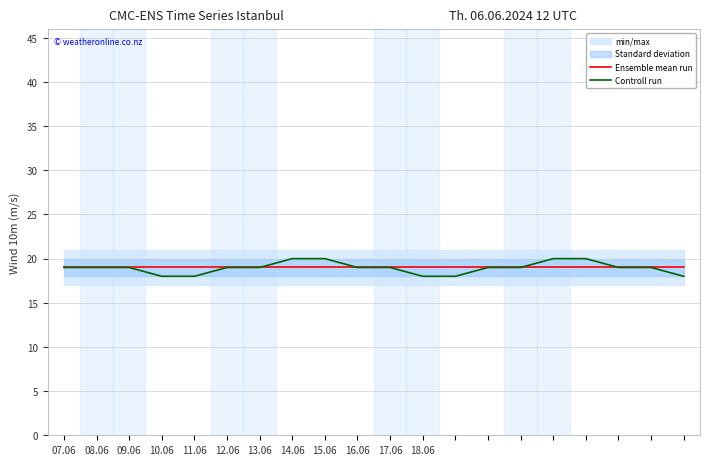

List the series in order of their peak value, highest first.

Controll run, Ensemble mean run